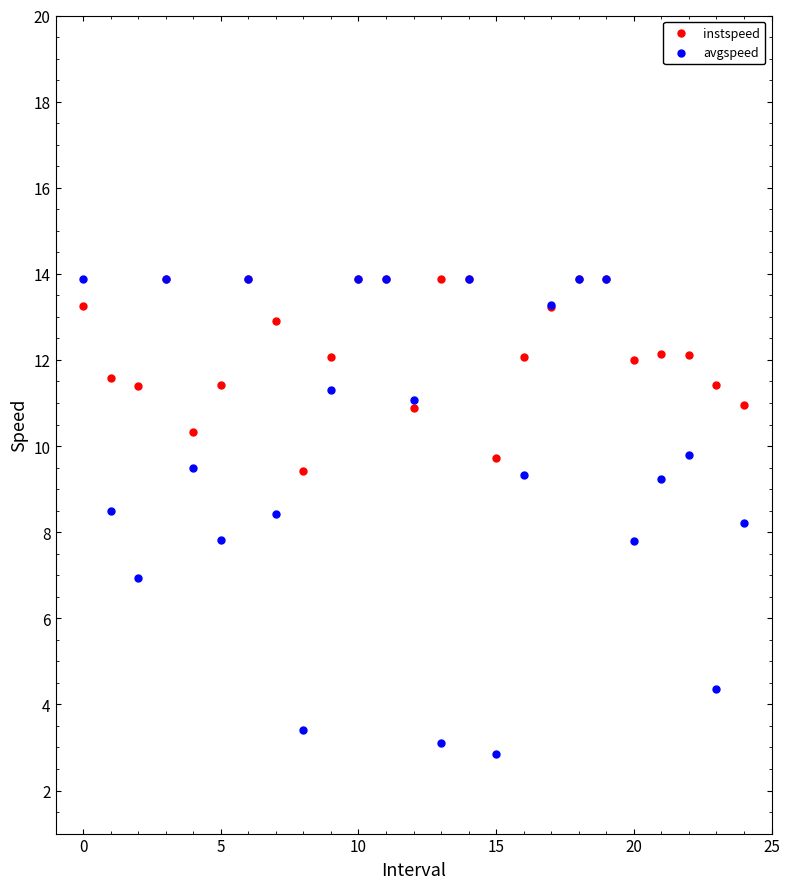

What are all the series names shown in the legend?

instspeed, avgspeed